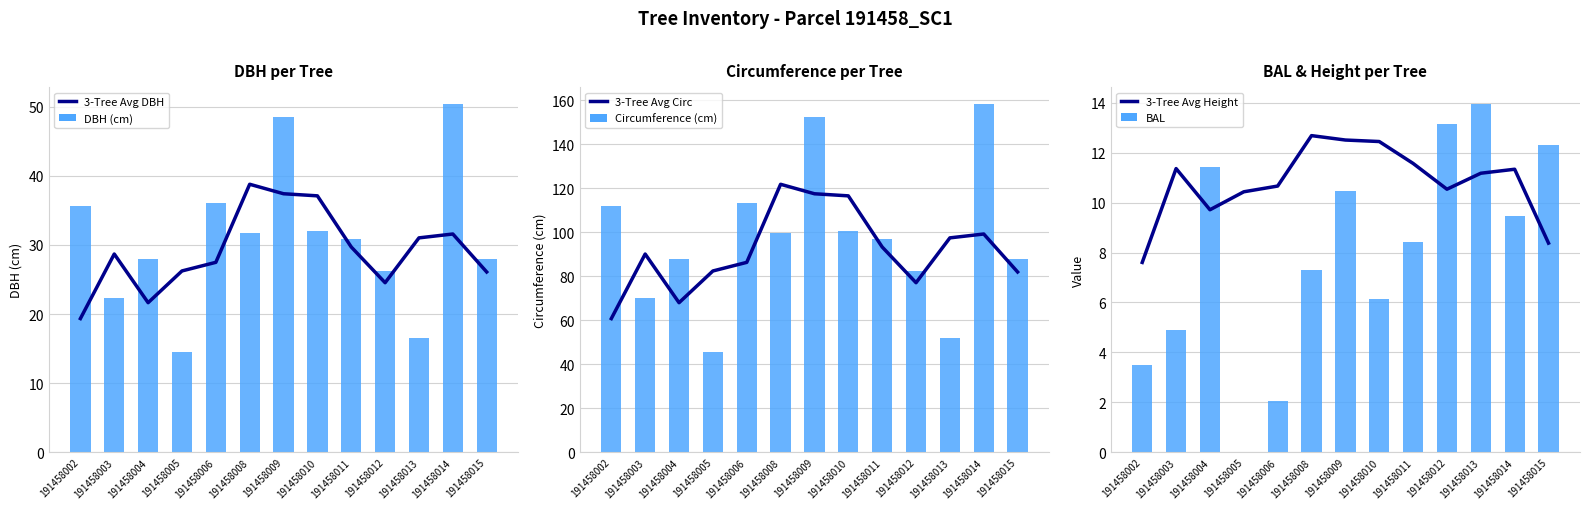

At 191458014, list the series in order from smallest to largest.

BAL, 3-Tree Avg Height, 3-Tree Avg DBH, DBH (cm), 3-Tree Avg Circ, Circumference (cm)